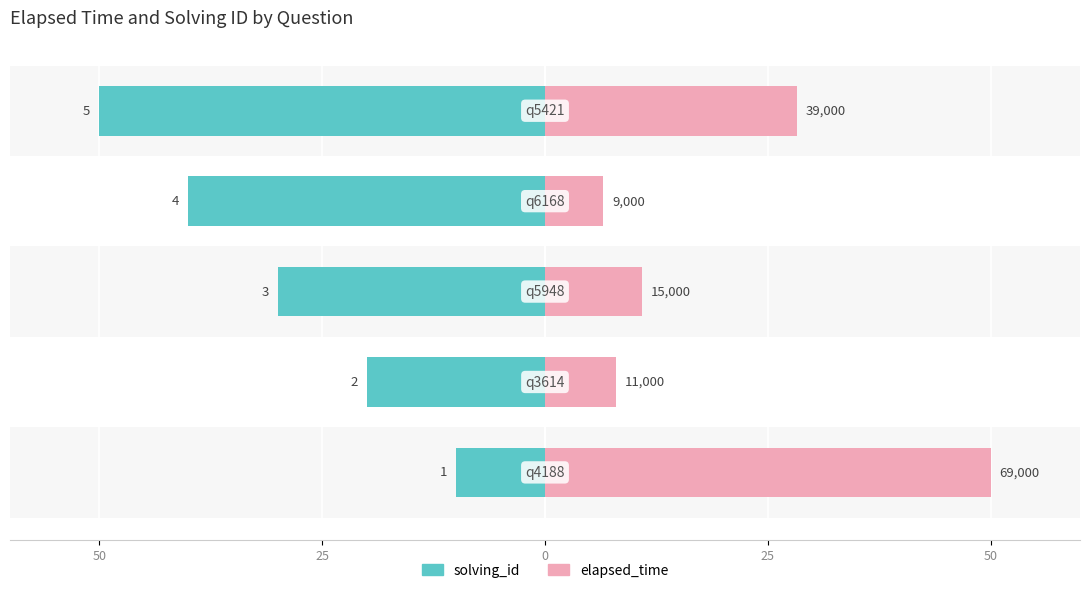

How many values in the solving_id series exceed -30?

2